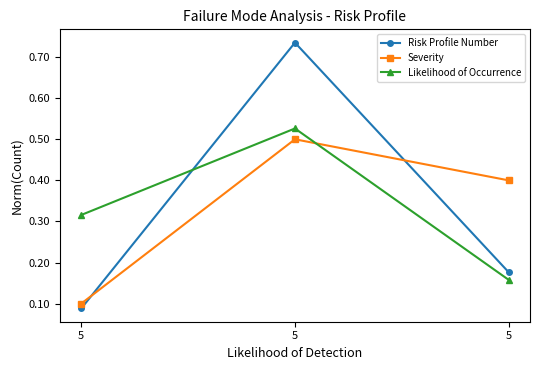

Is it true that Risk Profile Number equals 0.1 at 5?

True